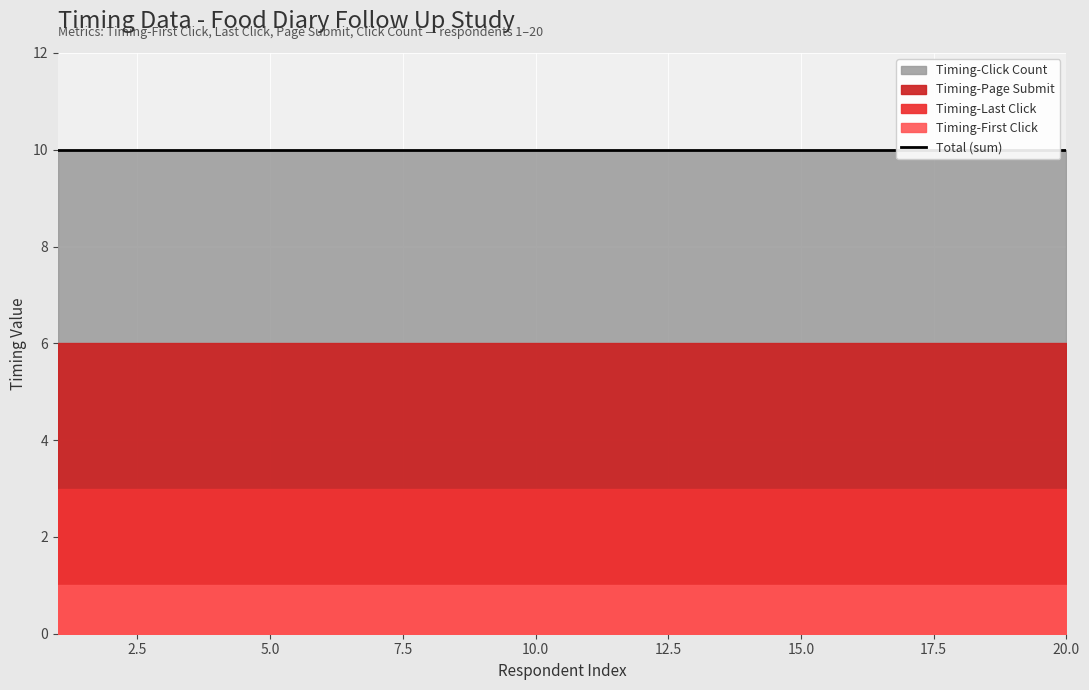

Reading right to left, list all the values displayed in this chart.

Timing-First Click: 1	1	1	1	1	1	1	1	1	1	1	1	1	1	1	1	1	1	1	1
Timing-Last Click: 2	2	2	2	2	2	2	2	2	2	2	2	2	2	2	2	2	2	2	2
Timing-Page Submit: 3	3	3	3	3	3	3	3	3	3	3	3	3	3	3	3	3	3	3	3
Timing-Click Count: 4	4	4	4	4	4	4	4	4	4	4	4	4	4	4	4	4	4	4	4